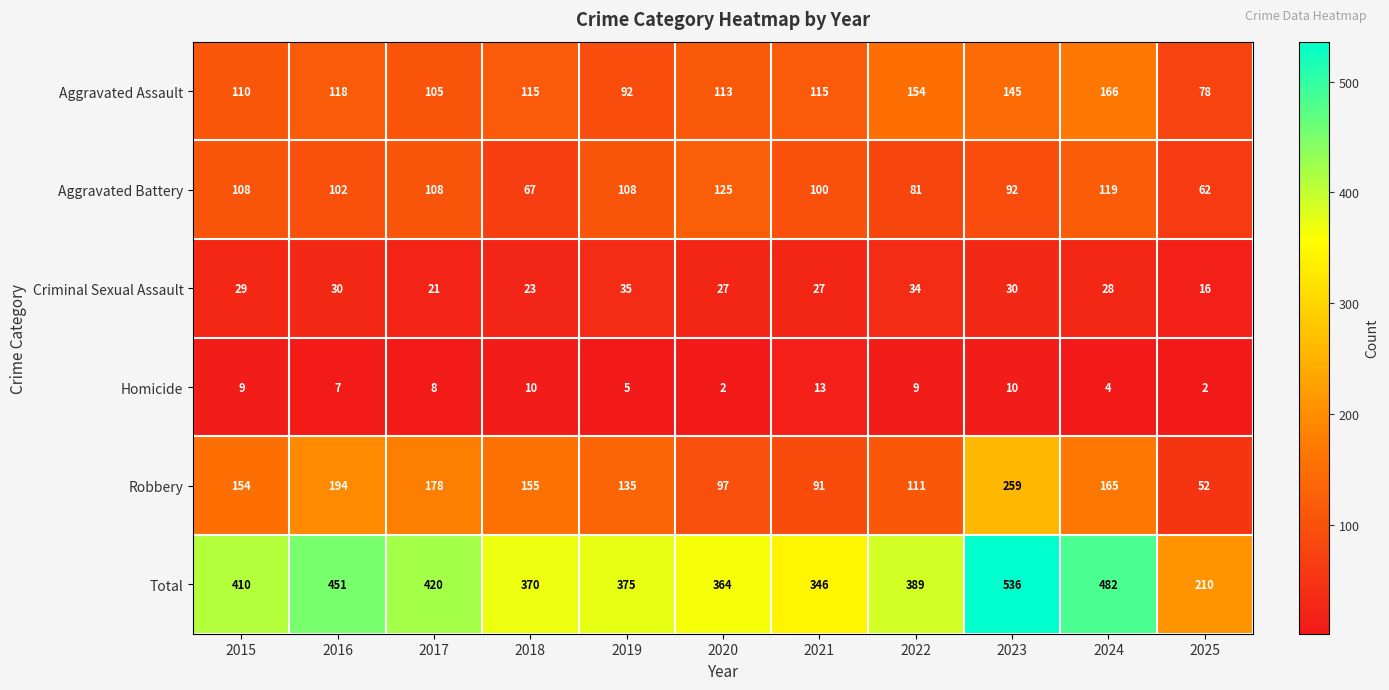

At which category is the sum across all series the highest?

2023